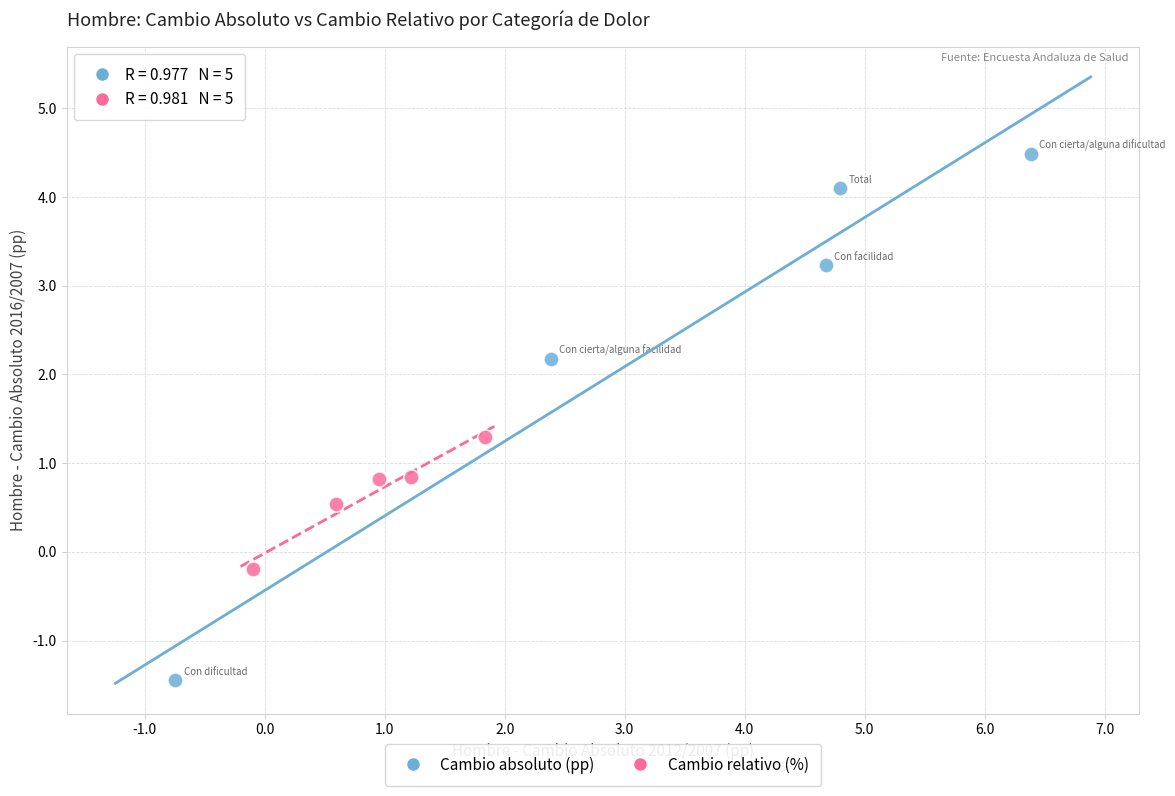

Which series contains the highest Y value?

Cambio absoluto (pp)